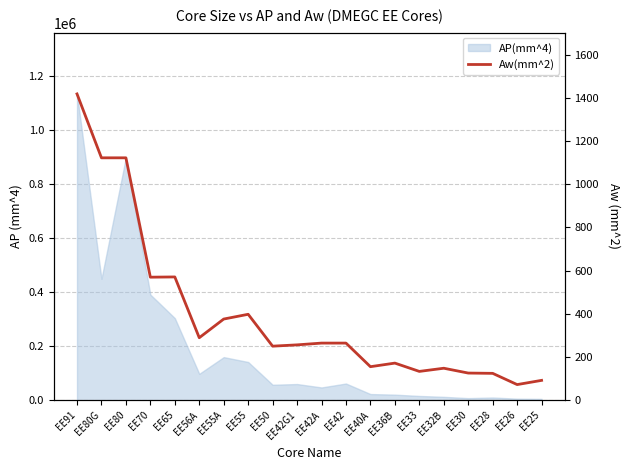

How many interior local valleys (lower than both neighbors) does the data have?

6